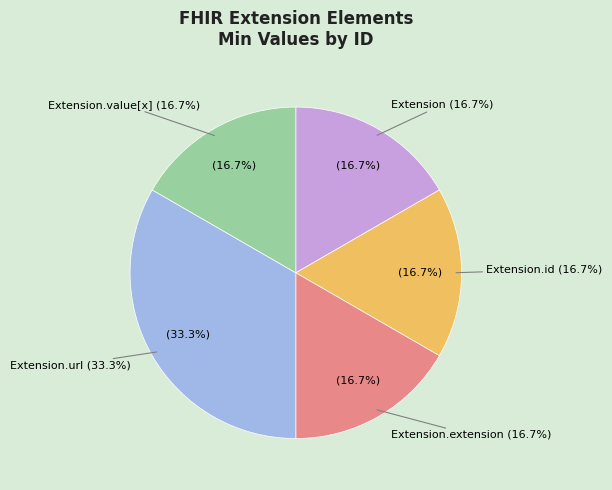

Rank the categories by value from lowest to highest.

Extension, Extension.id, Extension.extension, Extension.value[x], Extension.url